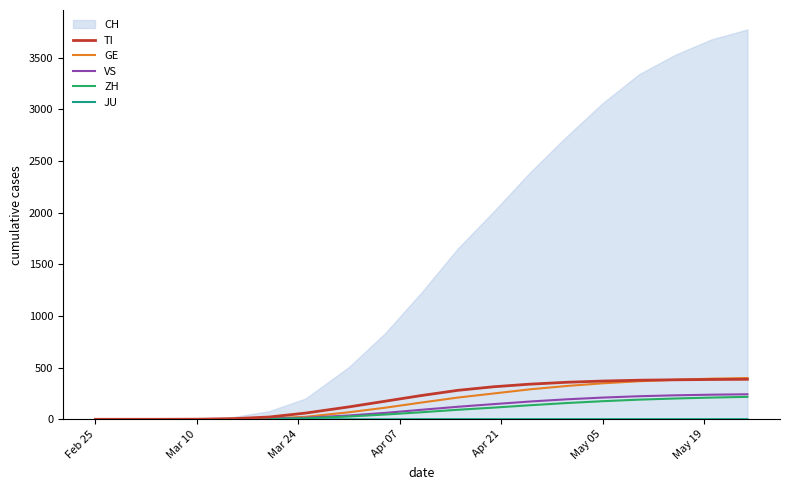

What is the highest value of the GE series?

399